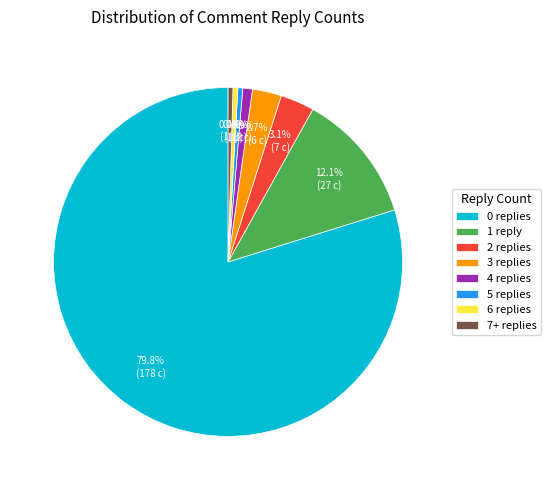

What portion of the pie excludes 1 reply?

87.9%